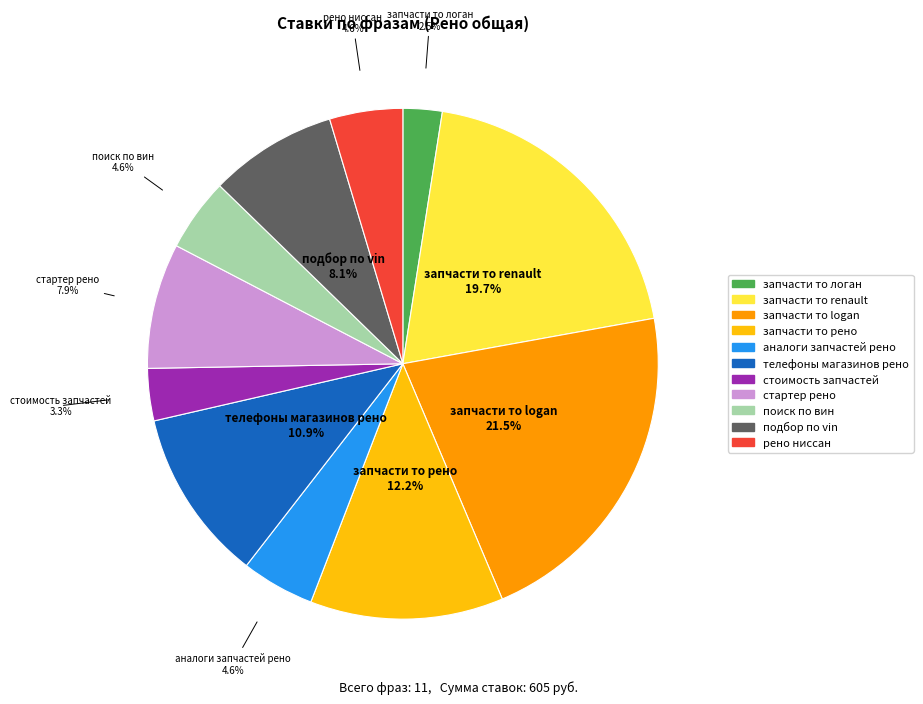

Is there a majority slice in this chart?

No